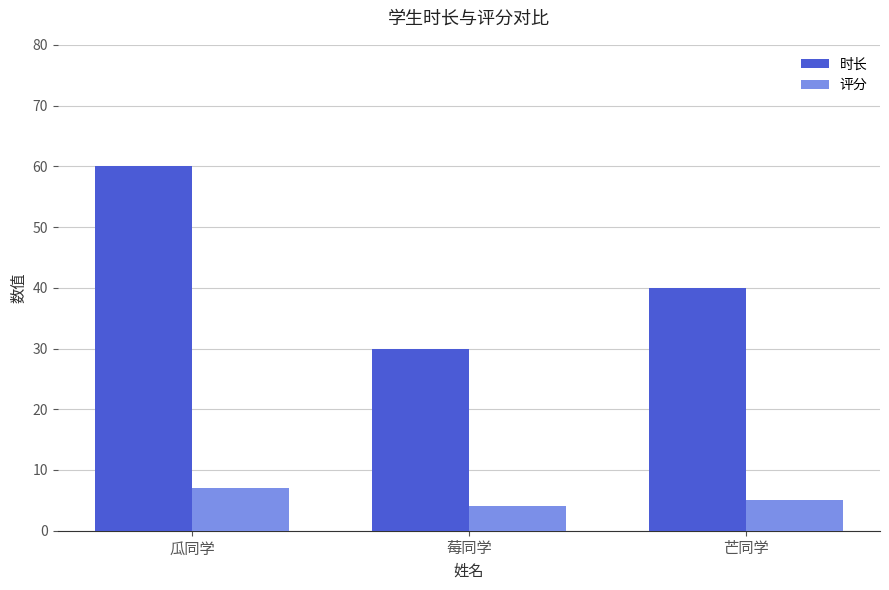

True or false: 评分 has a value of 7 at 瓜同学.

True